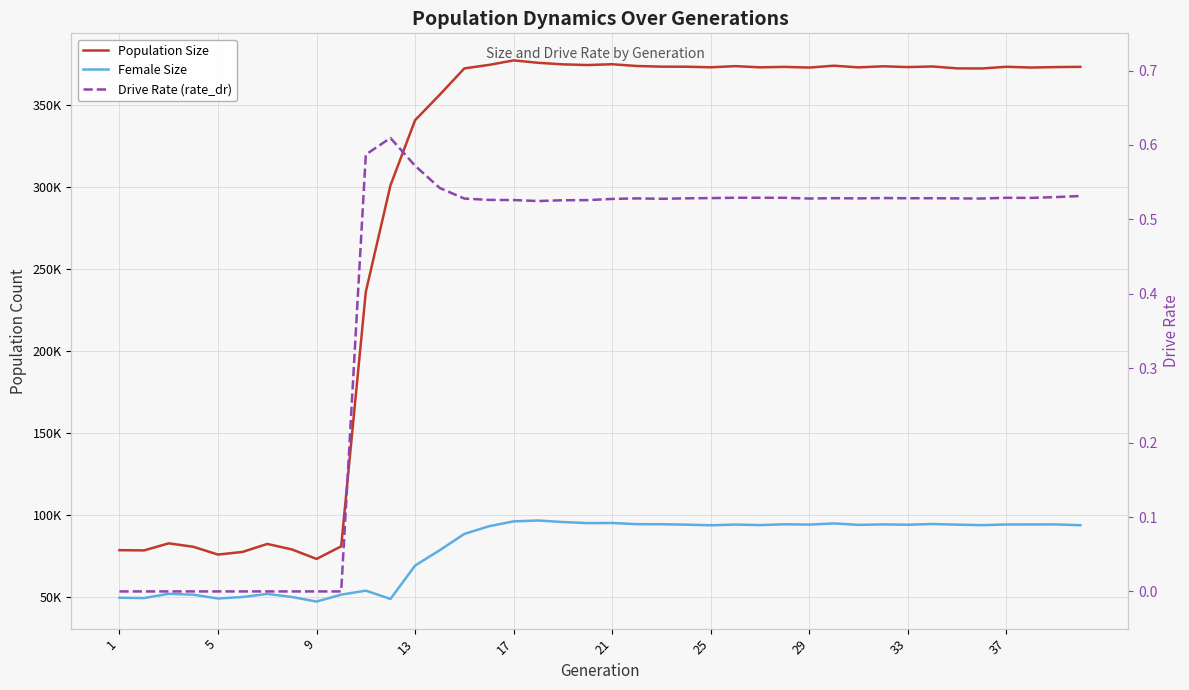

True or false: Drive Rate (rate_dr) has a value of 0.7 at 38.

False